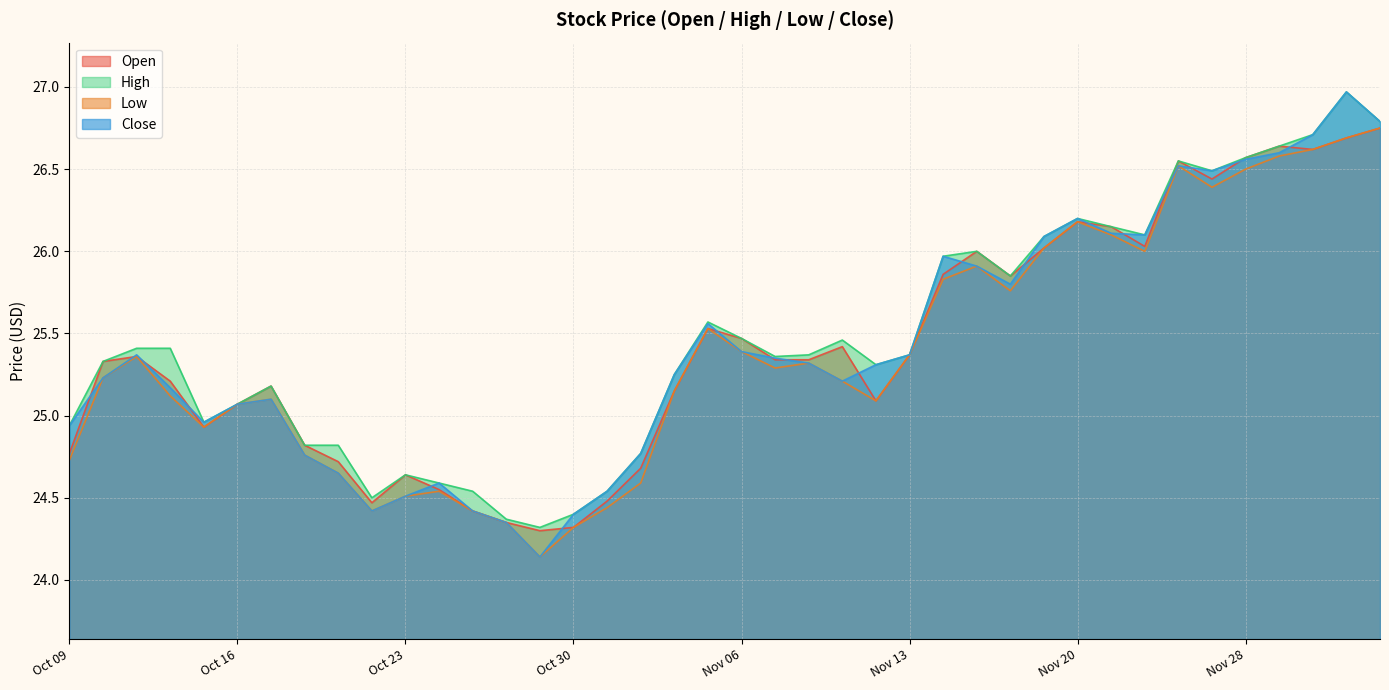

The value of Close at Oct 09 is 5.3. True or false?

False